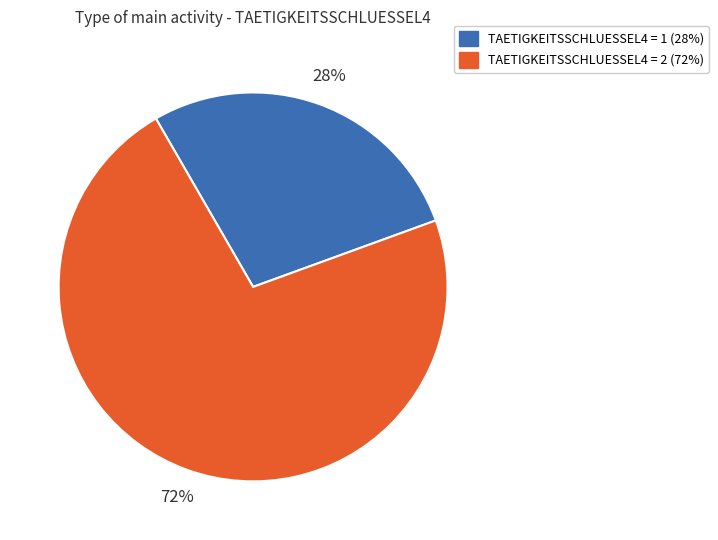

To the nearest percent, what is the difference between the largest and smallest slice percentages?

44%